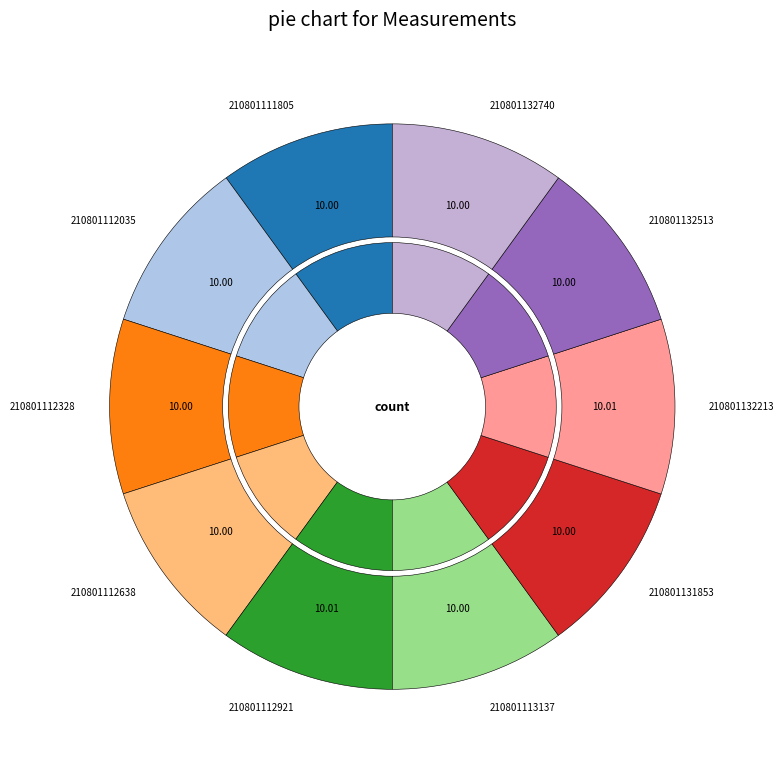

The 210801113137 slice represents 1% of the pie. True or false?

False